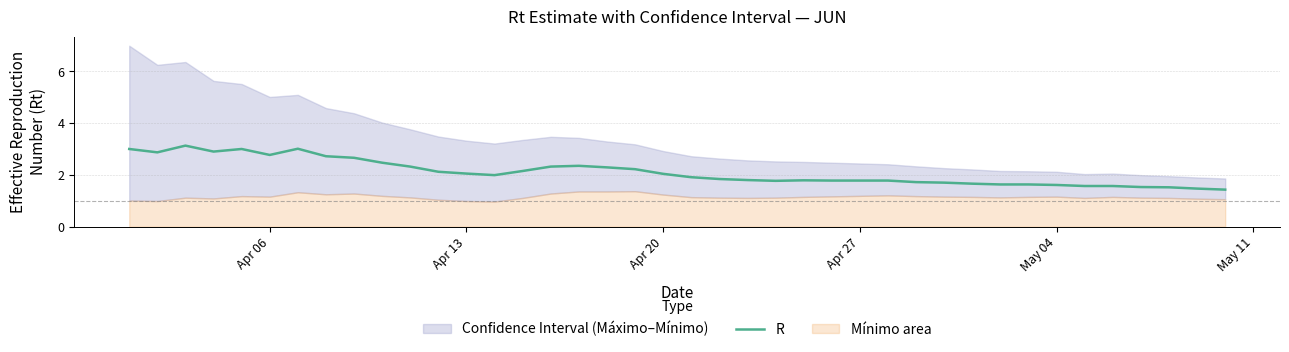

The value of R at Apr 13 is 1.4. True or false?

False